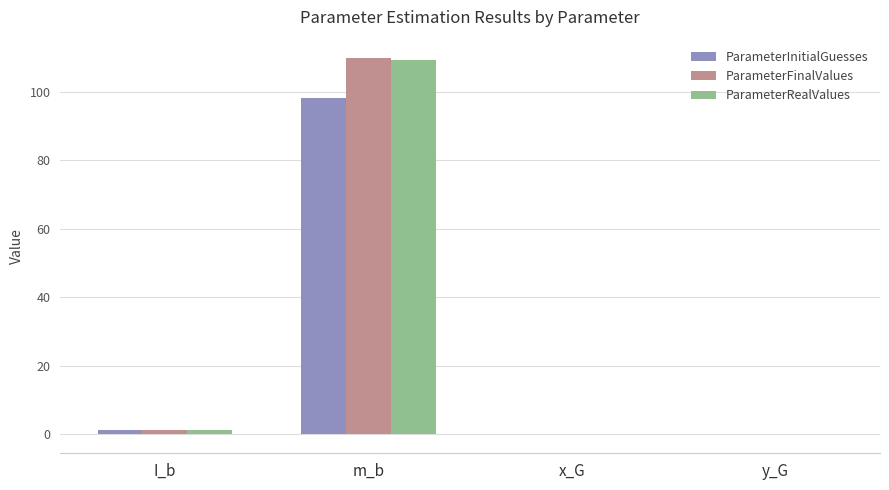

What is the greatest value displayed?

109.7